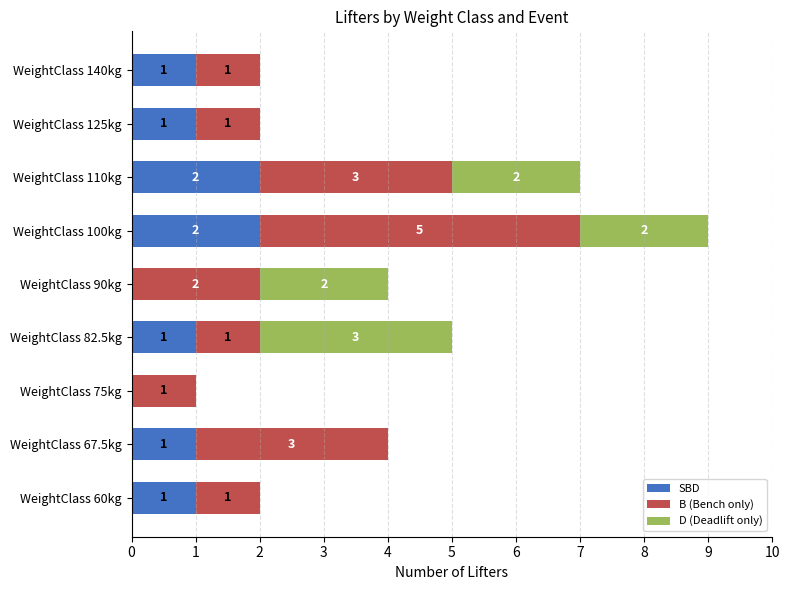

Is it true that SBD equals 0 at WeightClass 82.5kg?

False